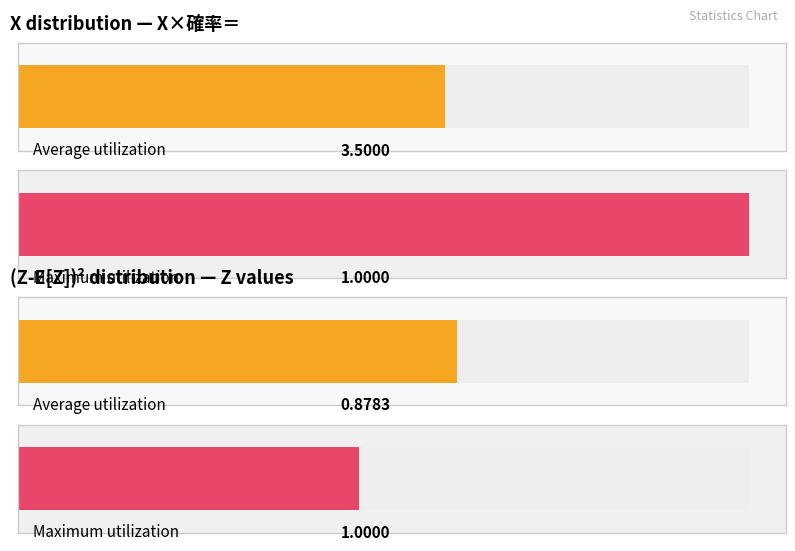

List the series in order of their peak value, lowest first.

Z×確率＝, X×確率＝